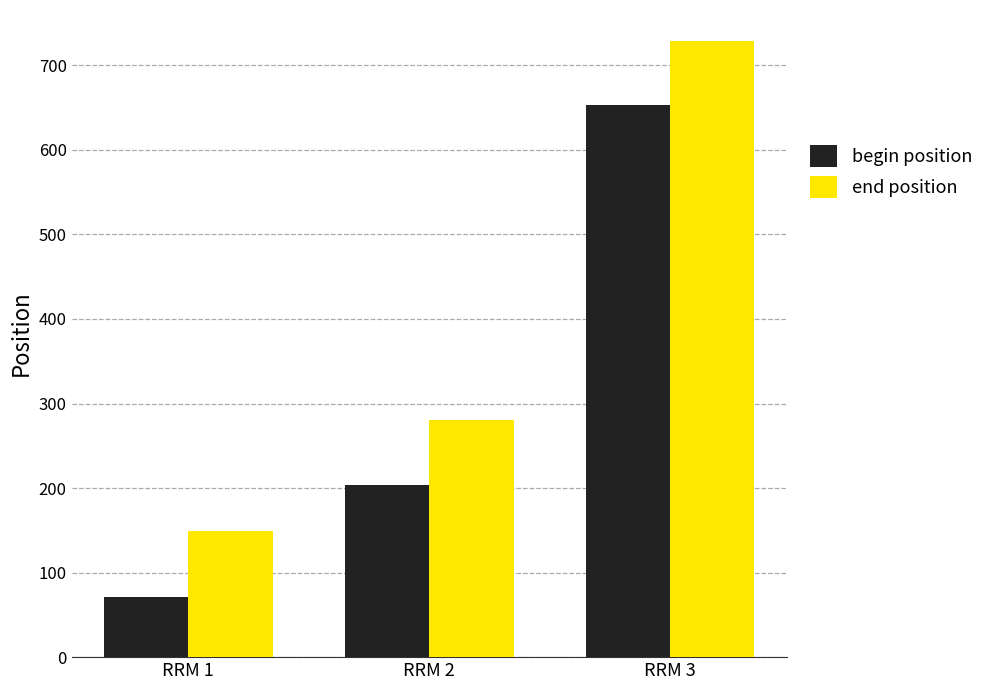

What is the value of the begin position bar at the 2nd from the left?

204